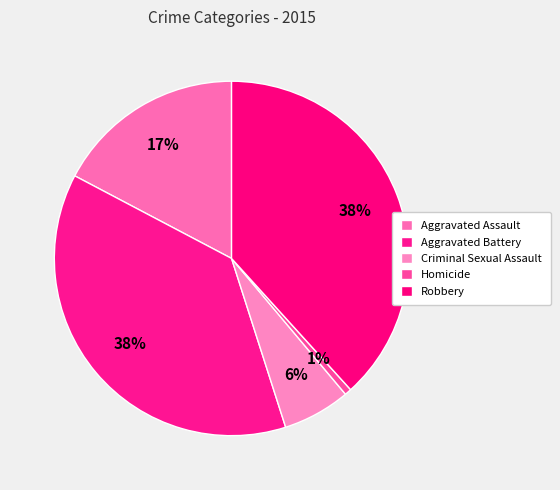

How many slices are in this pie chart?

5